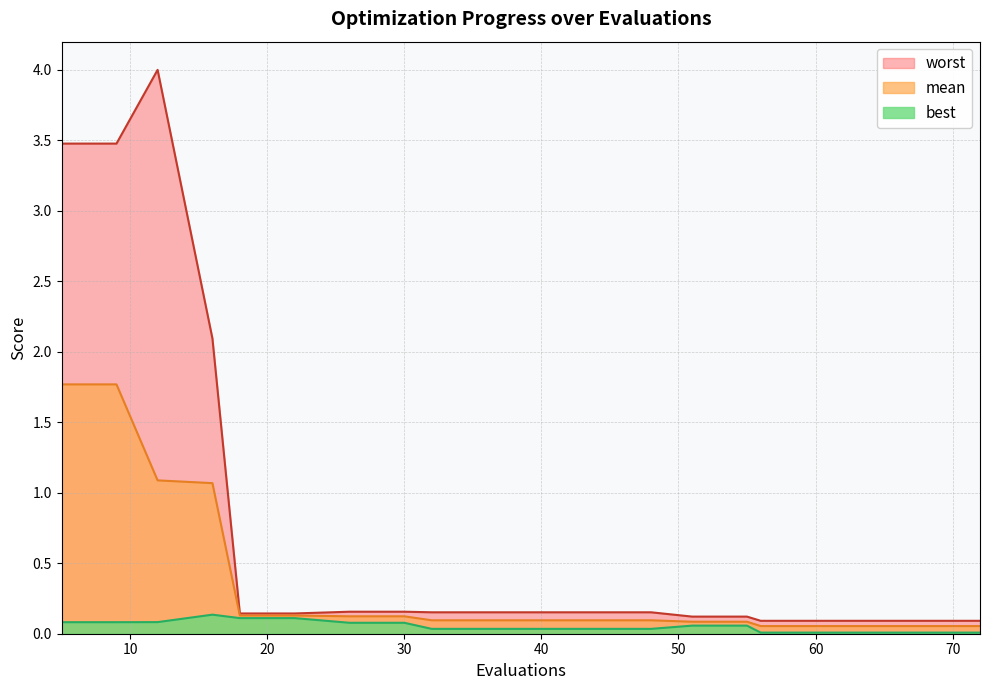

True or false: worst and mean intersect in this chart.

False